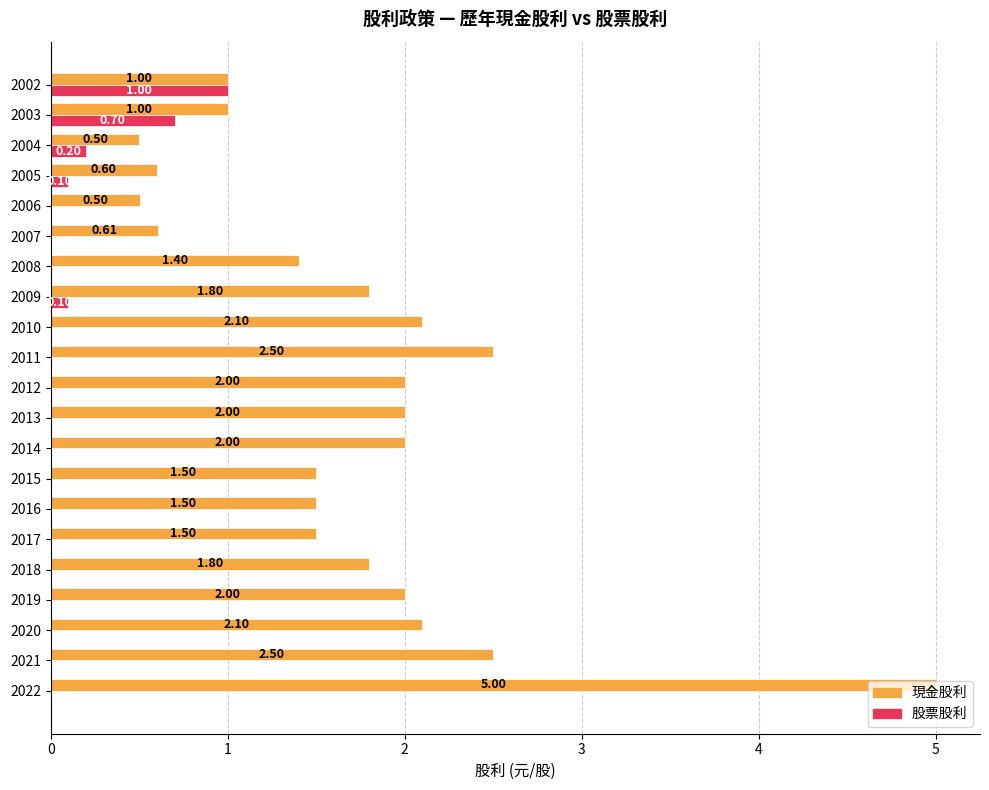

What are all the series names shown in the legend?

現金股利, 股票股利